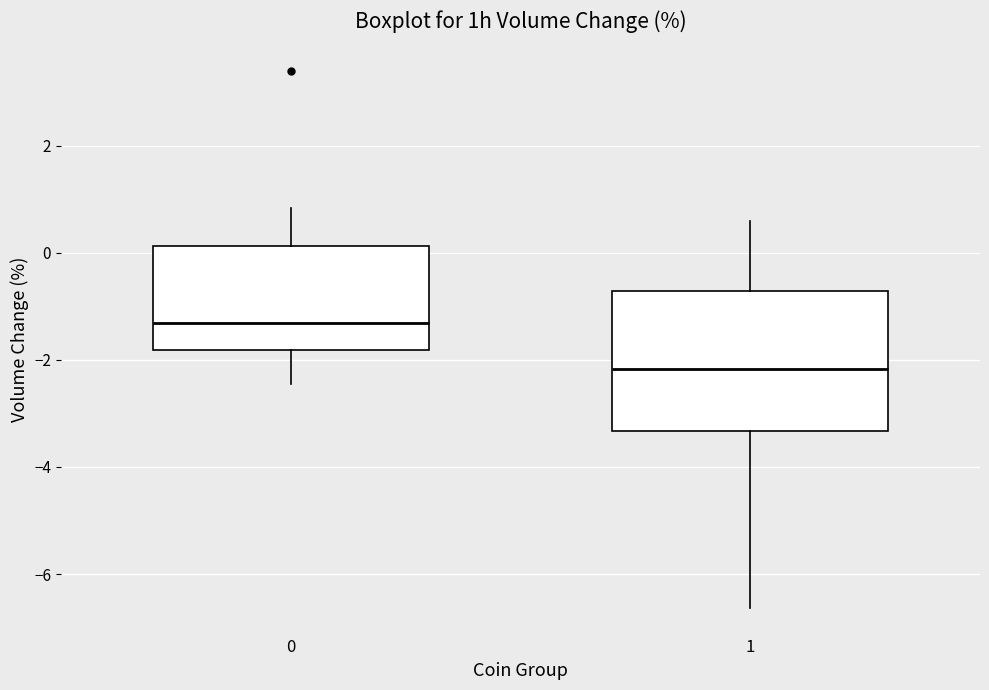

Comparing the boxes themselves (not the whiskers), which one is the tallest?

1